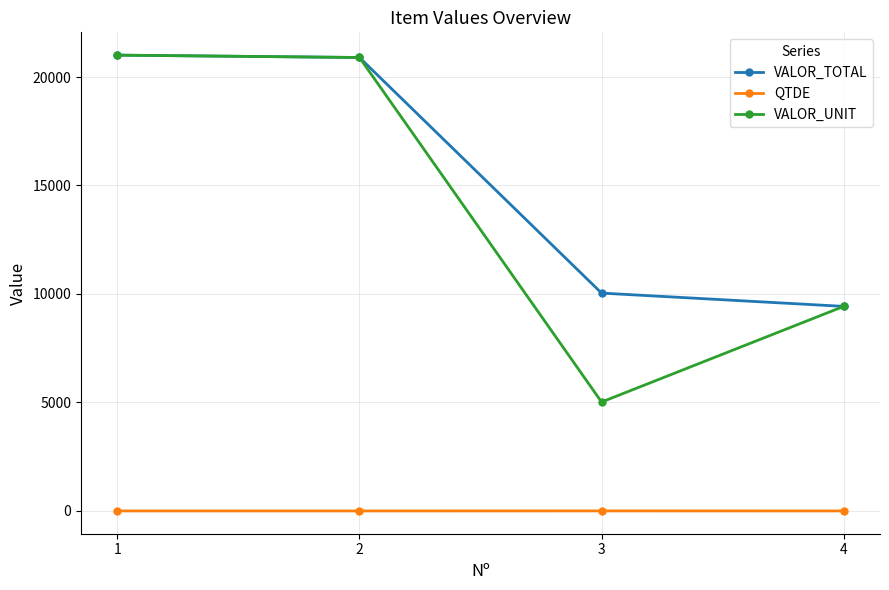

What is the sum of all VALOR_TOTAL values?

61378.0